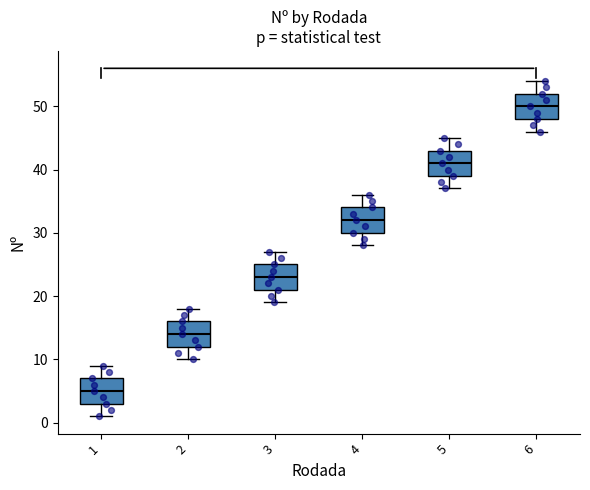

Reading left to right, read every box against the y-axis: the position of its median line, the range the box covers, and the ends of its whiskers. The values are not printed on the chart, so give them approximately, as read against the axis.

1: median 5, box 3 to 7, whiskers 1 to 9
2: median 14, box 12 to 16, whiskers 10 to 18
3: median 23, box 21 to 25, whiskers 19 to 27
4: median 32, box 30 to 34, whiskers 28 to 36
5: median 41, box 39 to 43, whiskers 37 to 45
6: median 50, box 48 to 52, whiskers 46 to 54